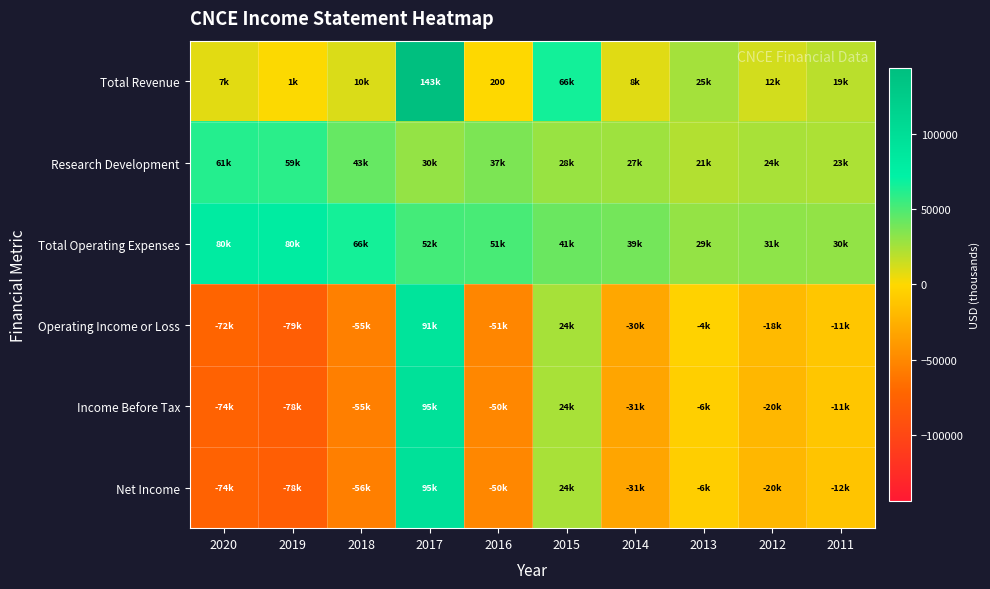

What is the difference between the Total Revenue values at 2020 and 2012?

4900